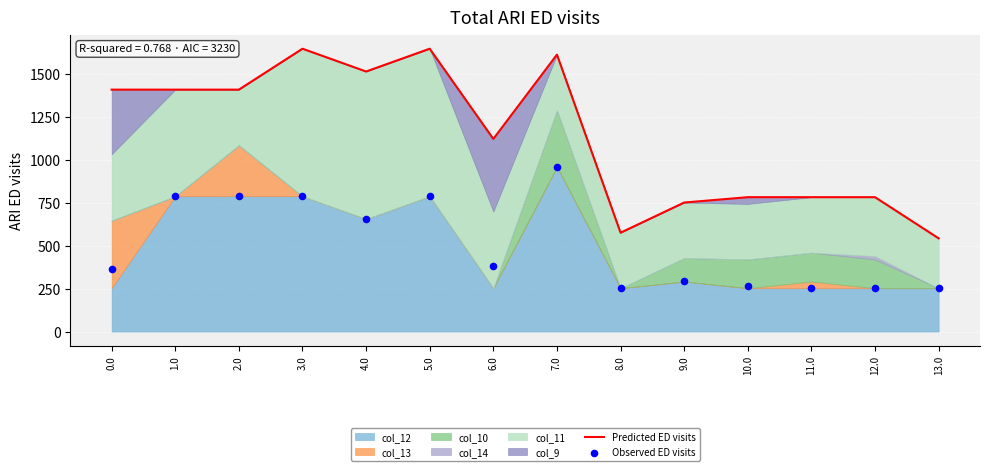

Which series has the widest spread of Y values?

Predicted ED visits